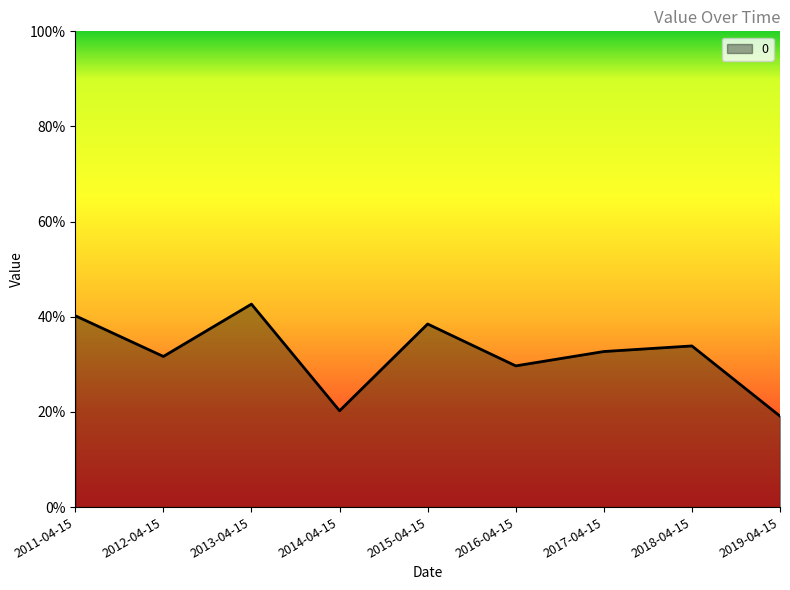

List the labels in order of value, largest first.

2013-04-15, 2011-04-15, 2015-04-15, 2018-04-15, 2017-04-15, 2012-04-15, 2016-04-15, 2014-04-15, 2019-04-15